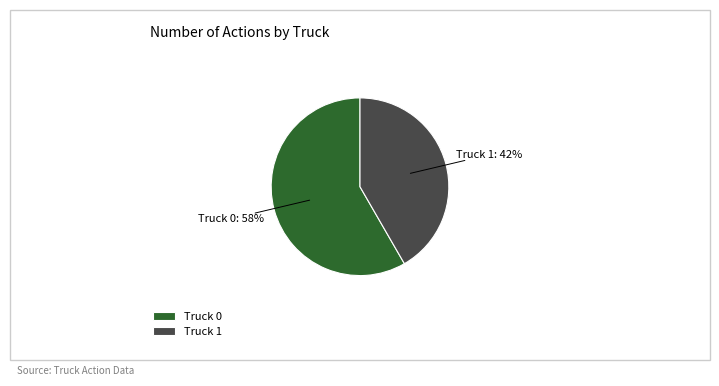

How many slices are in this pie chart?

2